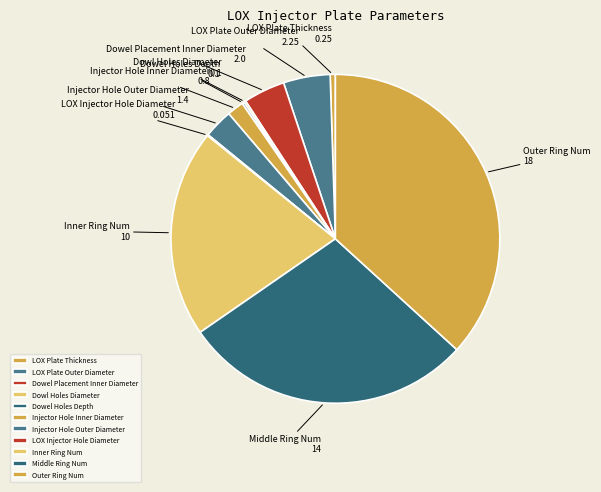

The Middle Ring Num slice represents 34% of the pie. True or false?

False